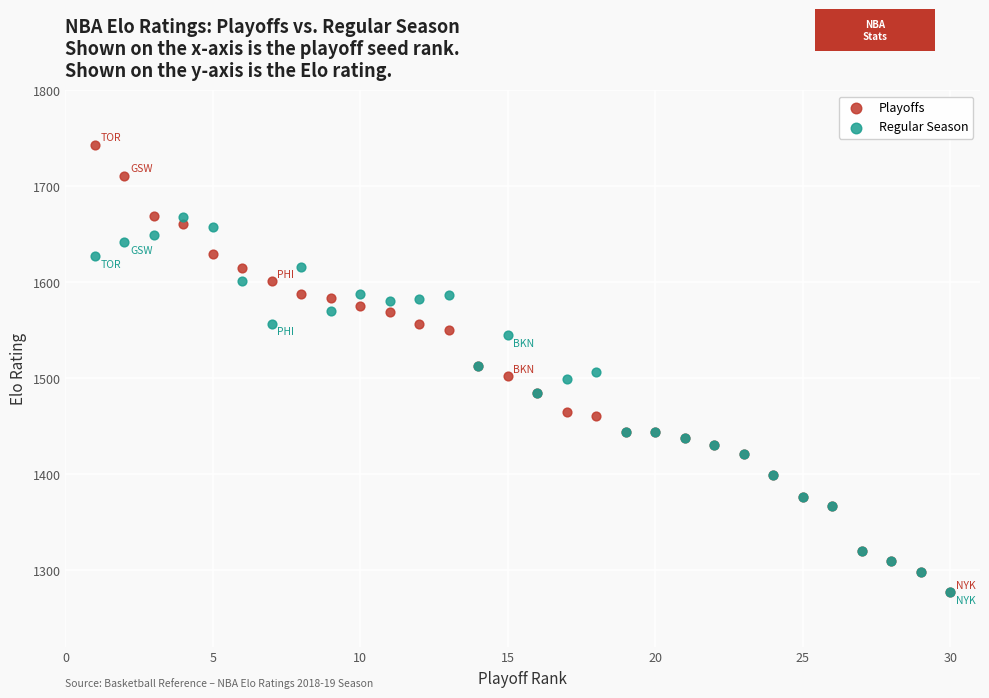

Which series has the widest spread of Y values?

Playoffs